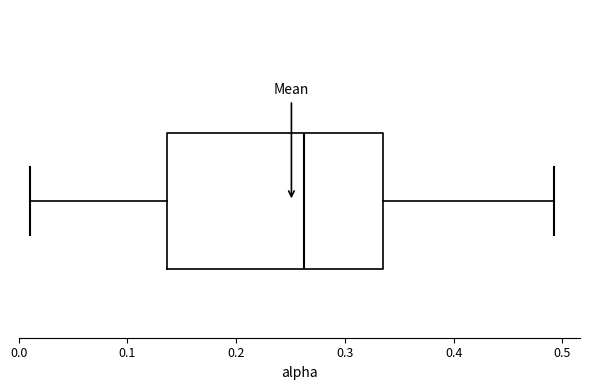

Transcribe this box plot: give where the median line is, the range the box spans, and where the two whiskers end, as read against the x-axis. The values are not printed on the chart, so give them approximately, as read against the axis.

median 0.26, box 0.14 to 0.33, whiskers 0.01 to 0.49